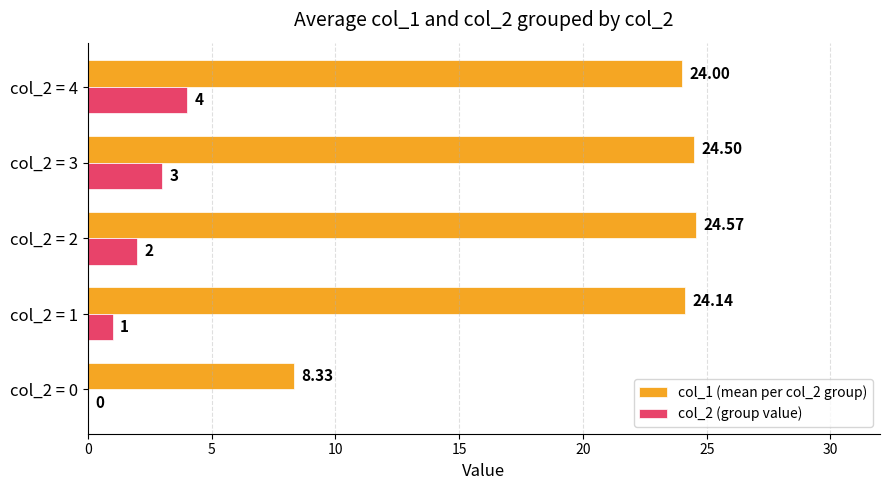

What is the sum of the col_2 (group value) values at col_2 = 4 and col_2 = 3?

7.0